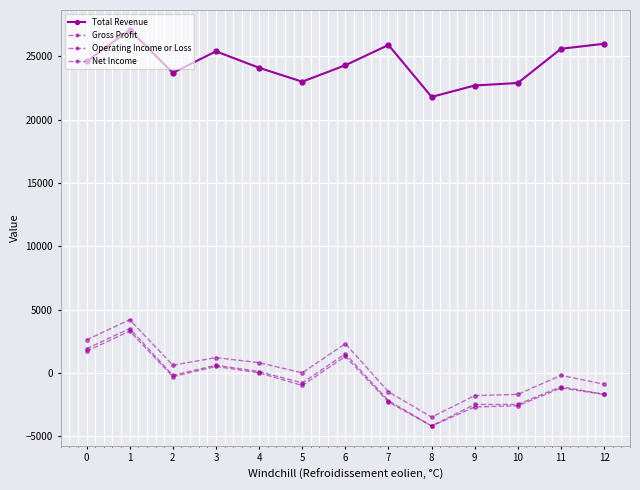

Where is the first local minimum for Gross Profit?

2